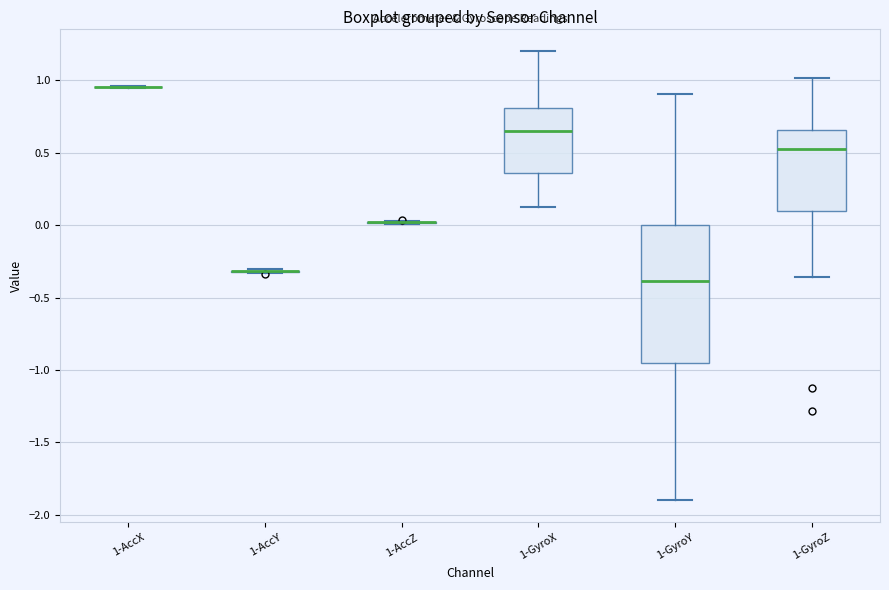

Comparing the boxes themselves (not the whiskers), which one is the tallest?

1-GyroY